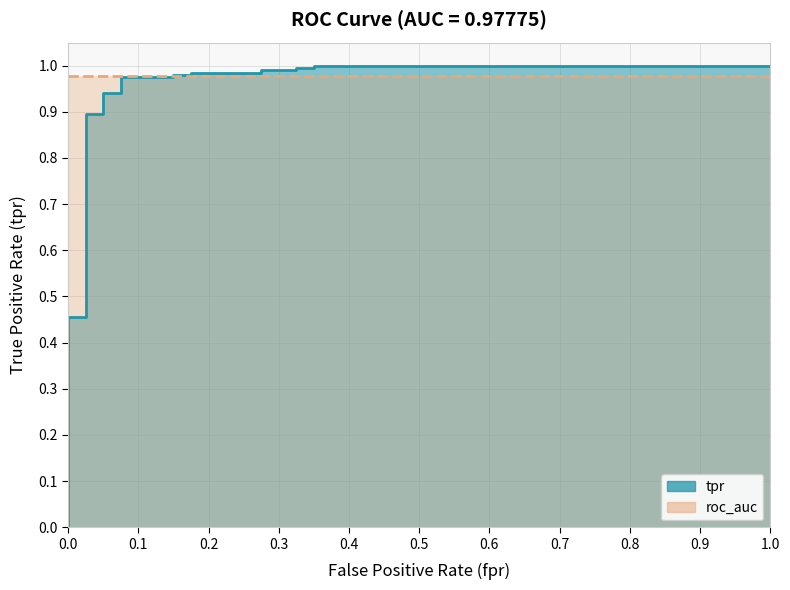

At which category does the chart reach its peak across all series?

0.35